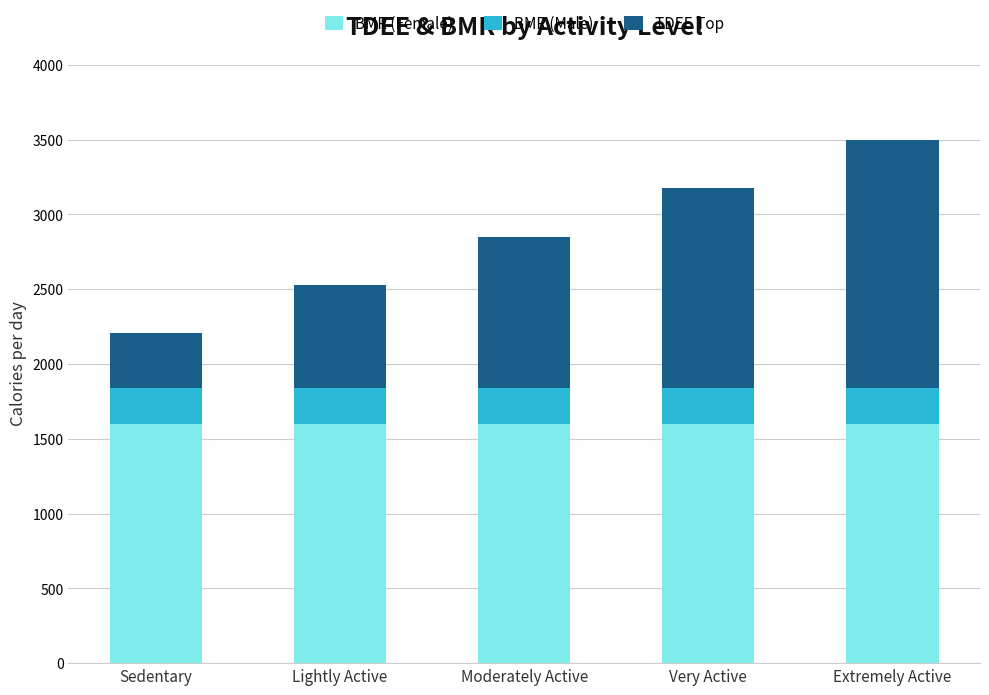

At which category is the sum across all series the highest?

Extremely Active